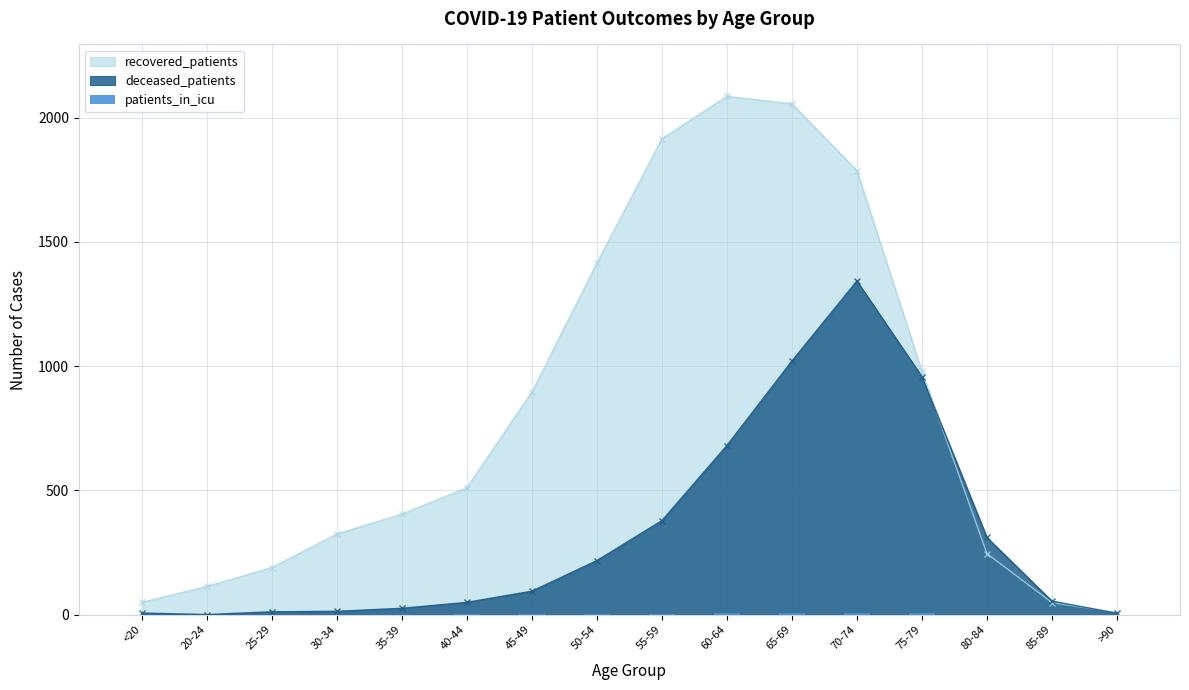

Is the value of recovered_patients at 55-59 greater than the value of deceased_patients at 50-54?

Yes